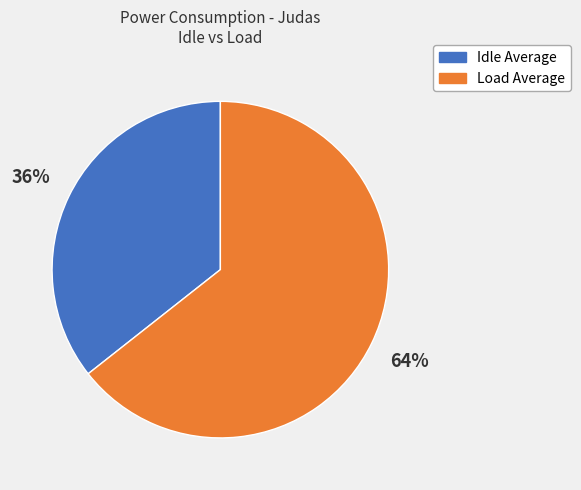

Approximately how many times larger is the value at Idle Average compared to Load Average?

0.6